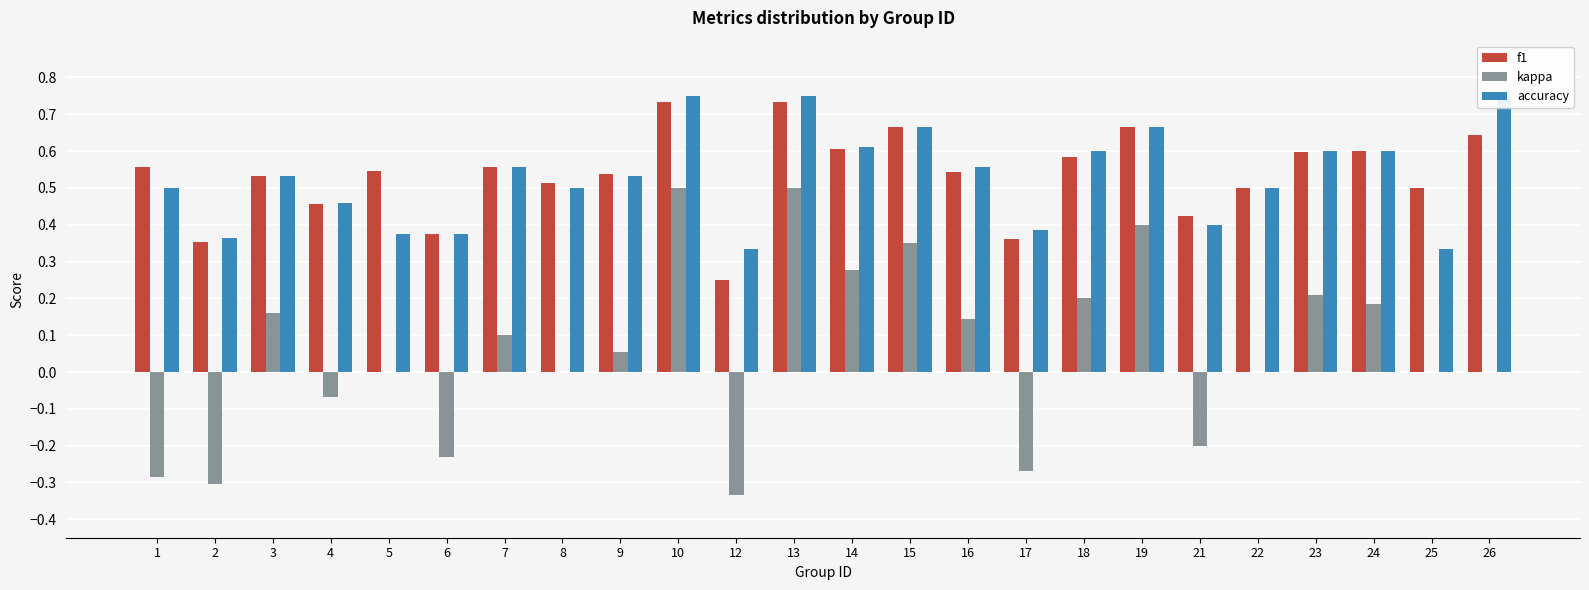

What is the total value across all series at 22?

1.0